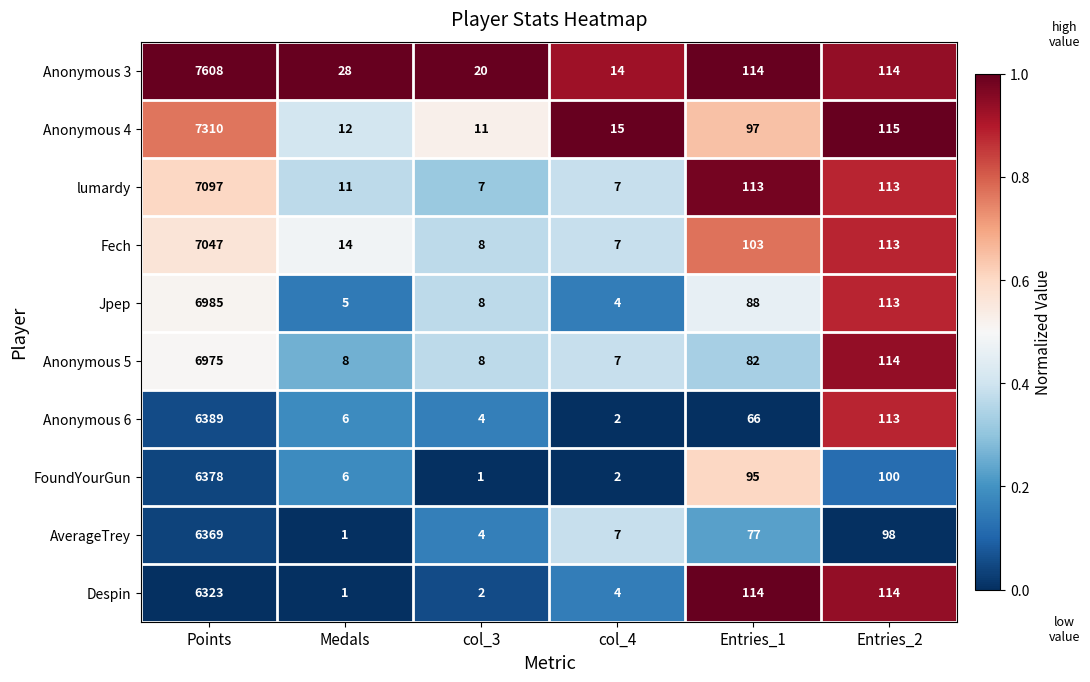

Which label corresponds to the largest value in the chart?

Points